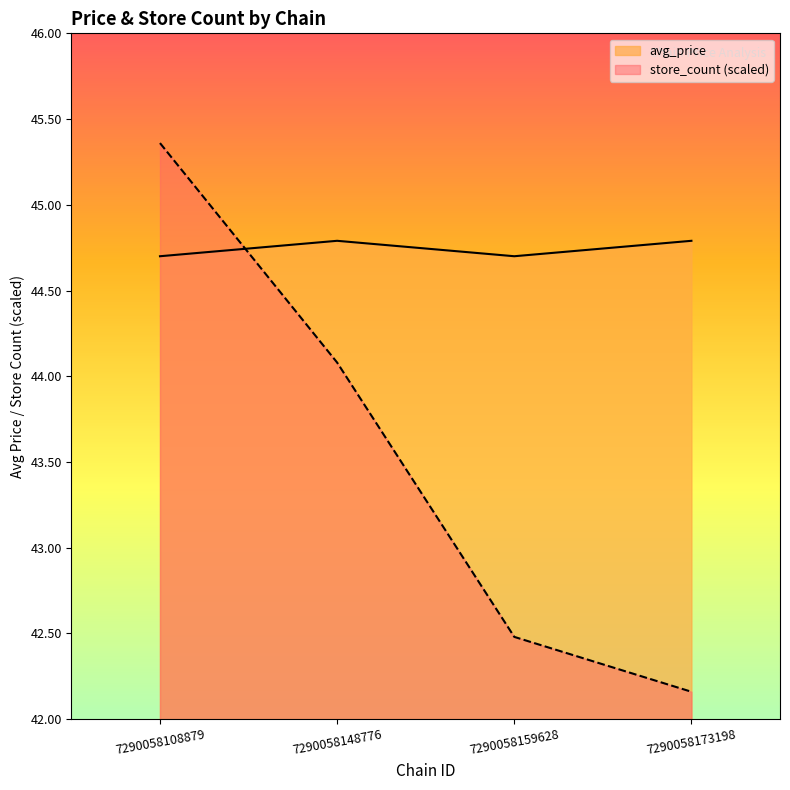

How many times do store_count and avg_price cross each other?

1